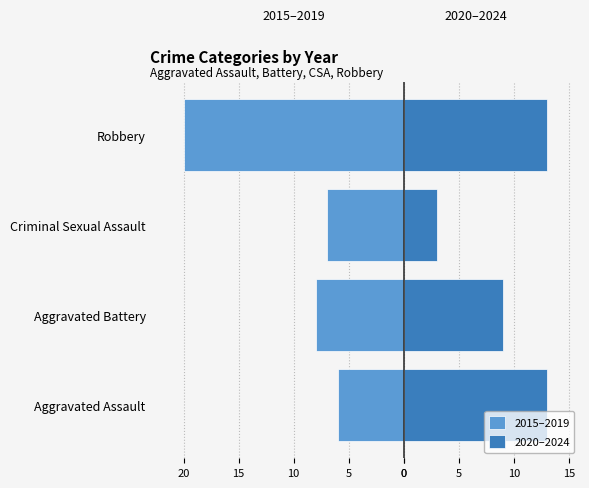

What is the value of the 2015–2019 bar at the 2nd from the left?

-8